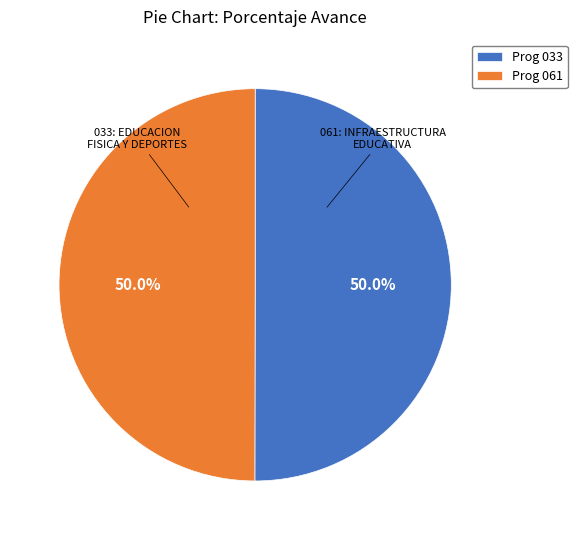

How many slices are in this pie chart?

2